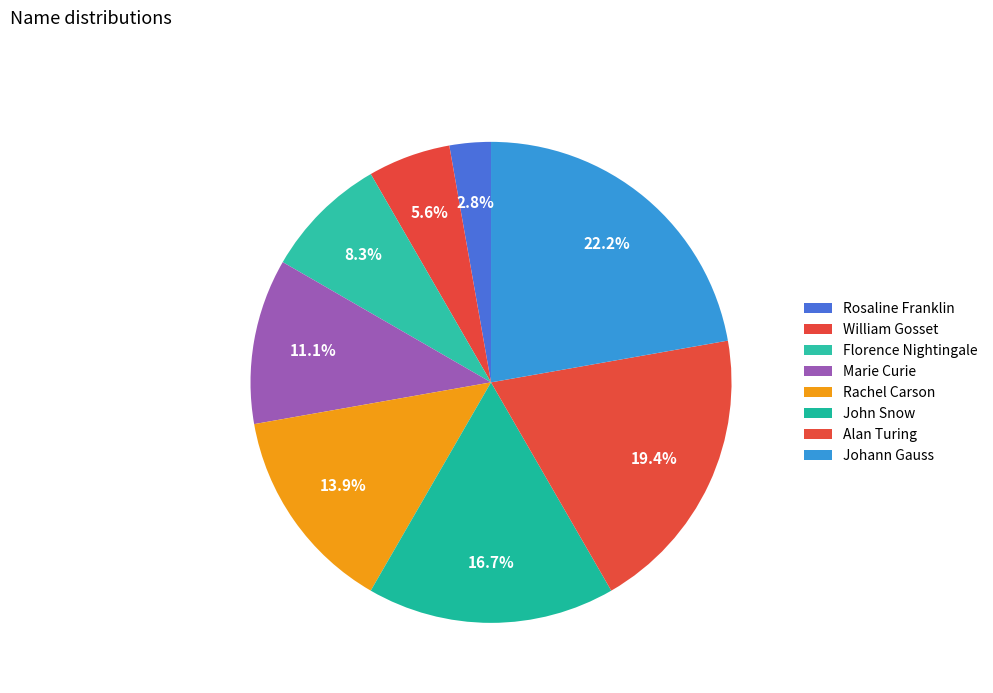

Combined, do Alan Turing and Rachel Carson account for over 50%?

No